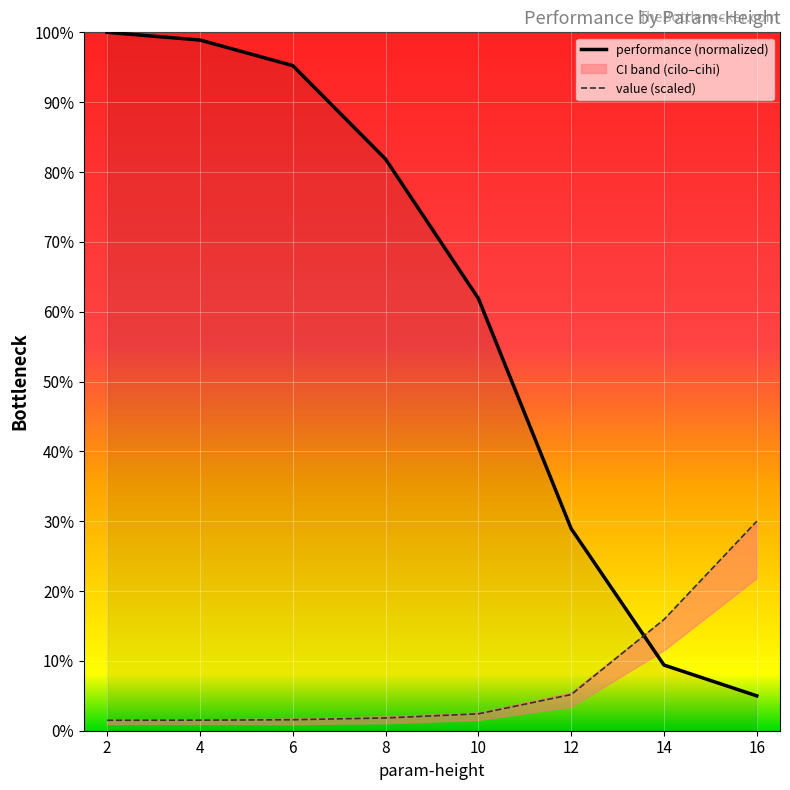

What is the minimum value for value (scaled)?

1.5